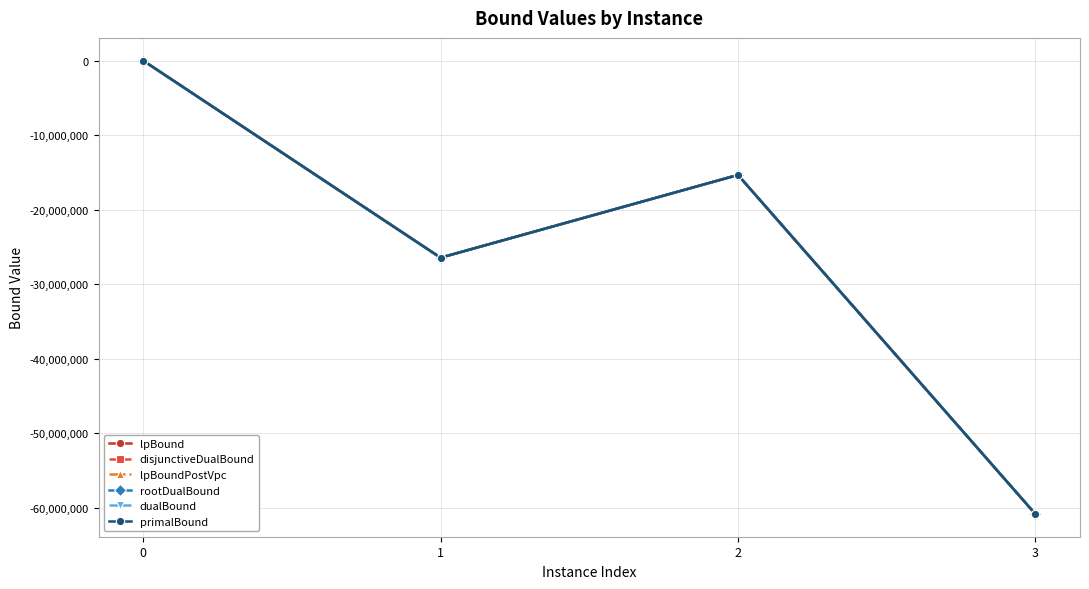

Where is rootDualBound nearest to the value -30422681?

1